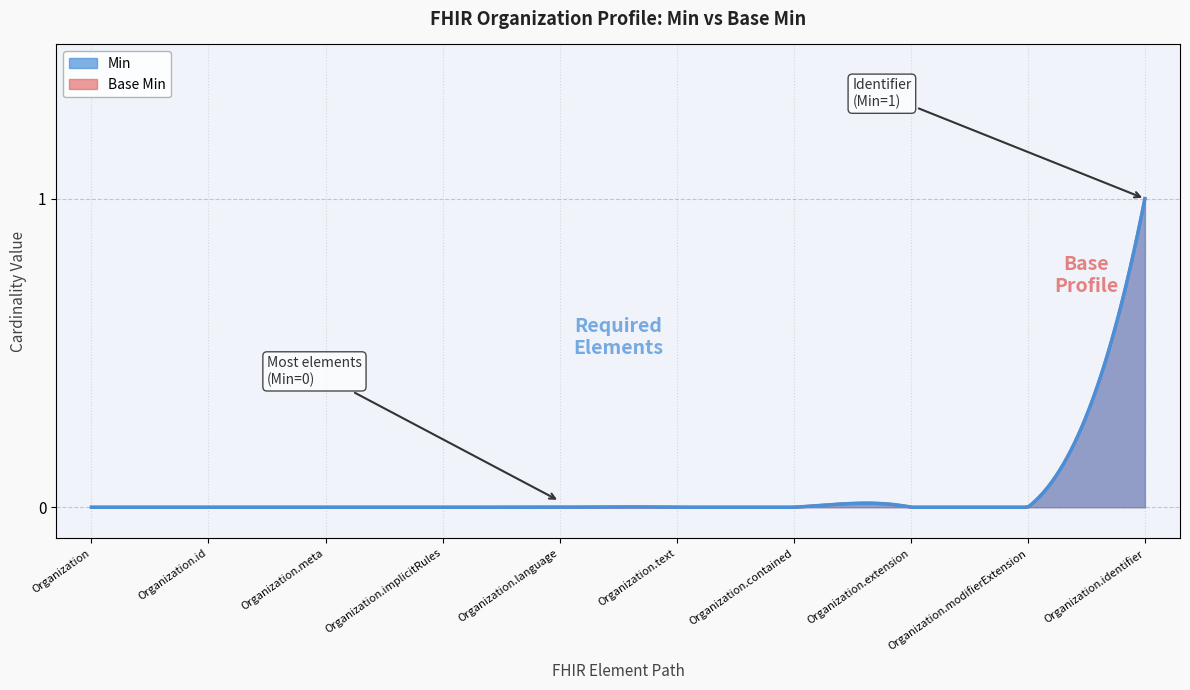

True or false: Min and Base Min cross at least once.

False